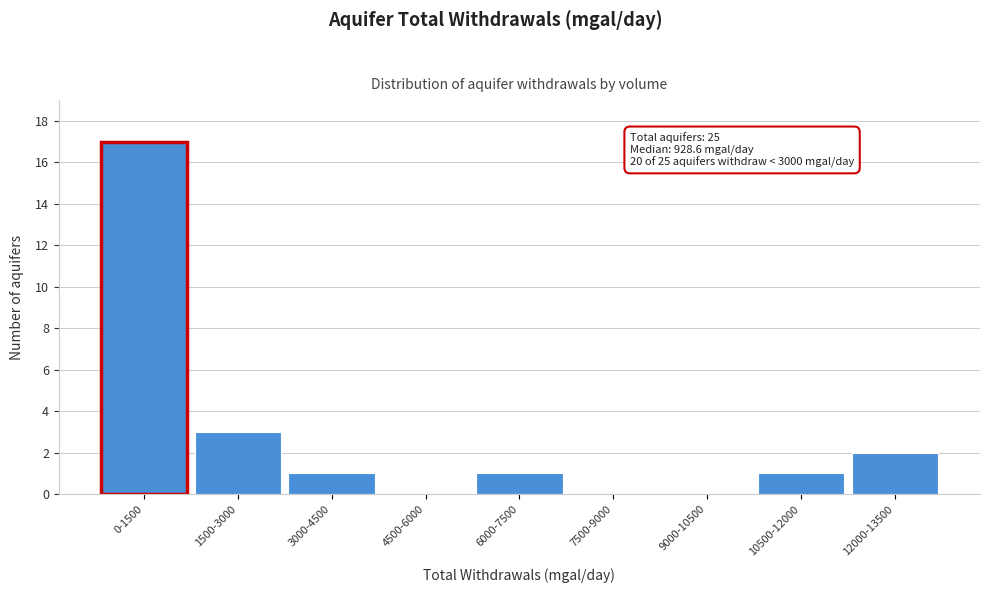

Reading left to right, extract all data points from this chart.

0-1500=17	1500-3000=3	3000-4500=1	4500-6000=0	6000-7500=1	7500-9000=0	9000-10500=0	10500-12000=1	12000-13500=2